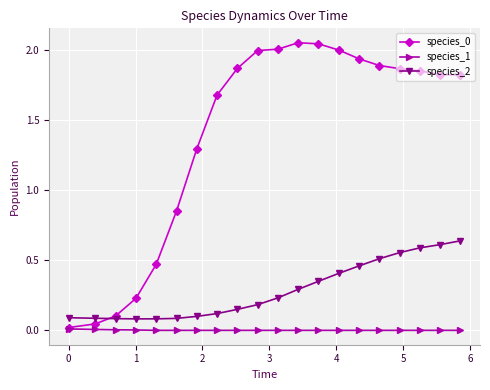

True or false: species_2 and species_1 intersect in this chart.

False